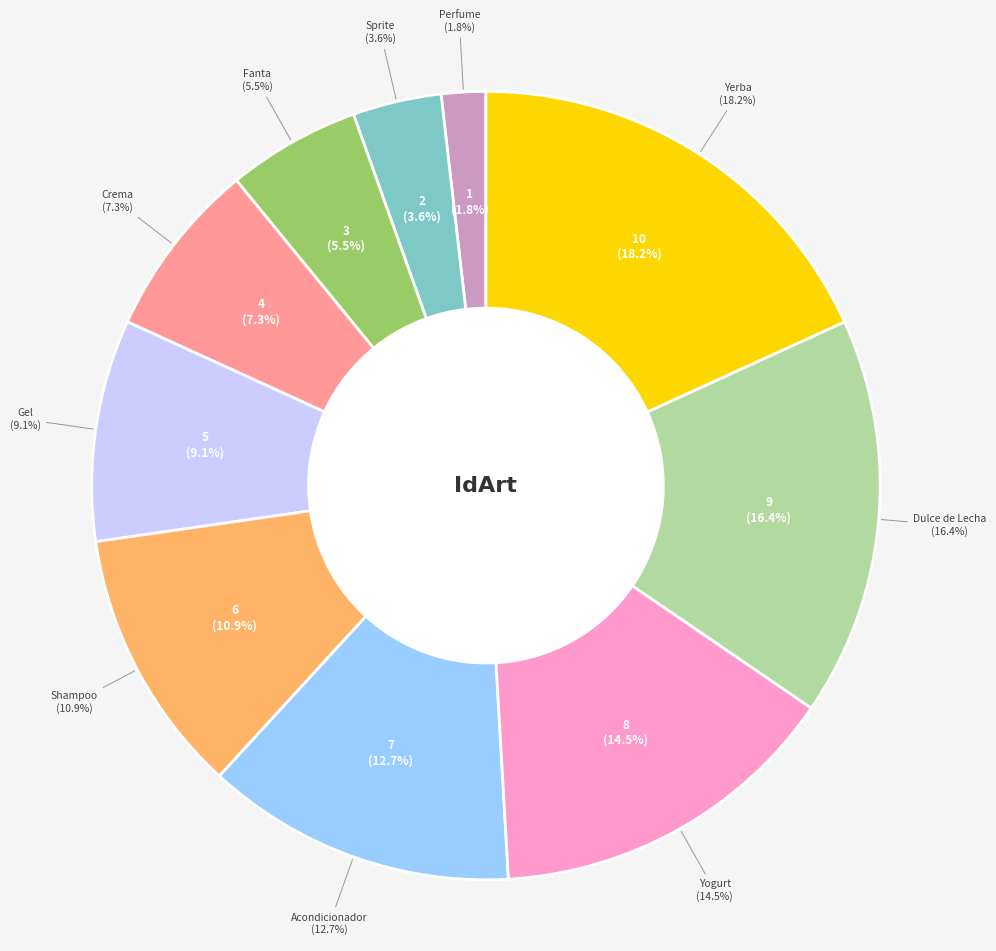

To the nearest percent, what percentage of the pie is Shampoo?

11%